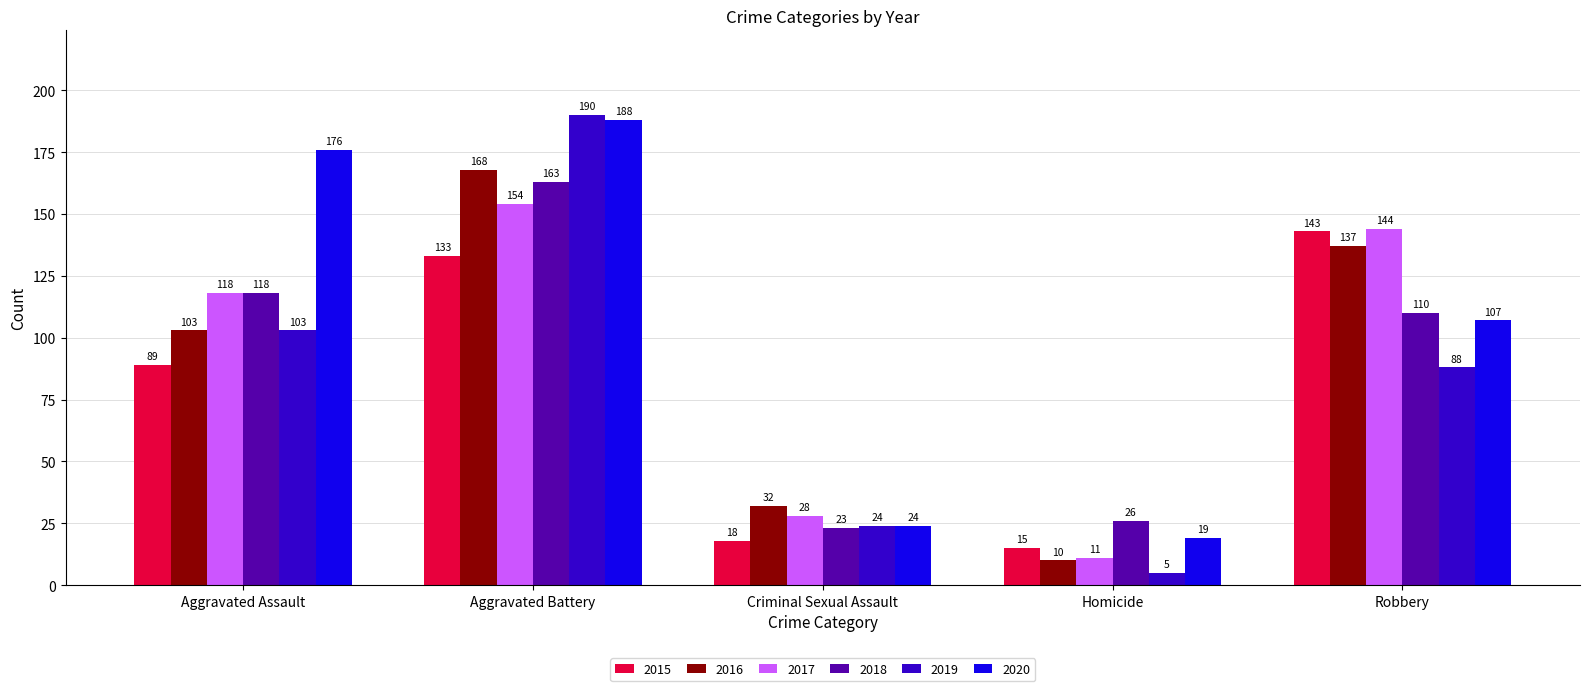

At which category does the chart reach its peak across all series?

Aggravated Battery